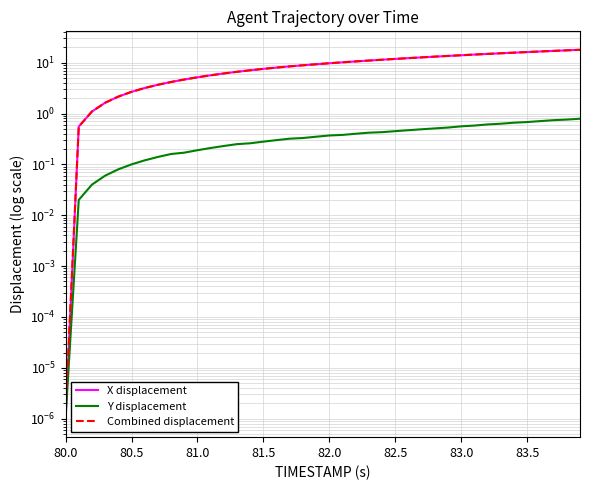

Which series has the largest total across all categories?

Combined displacement